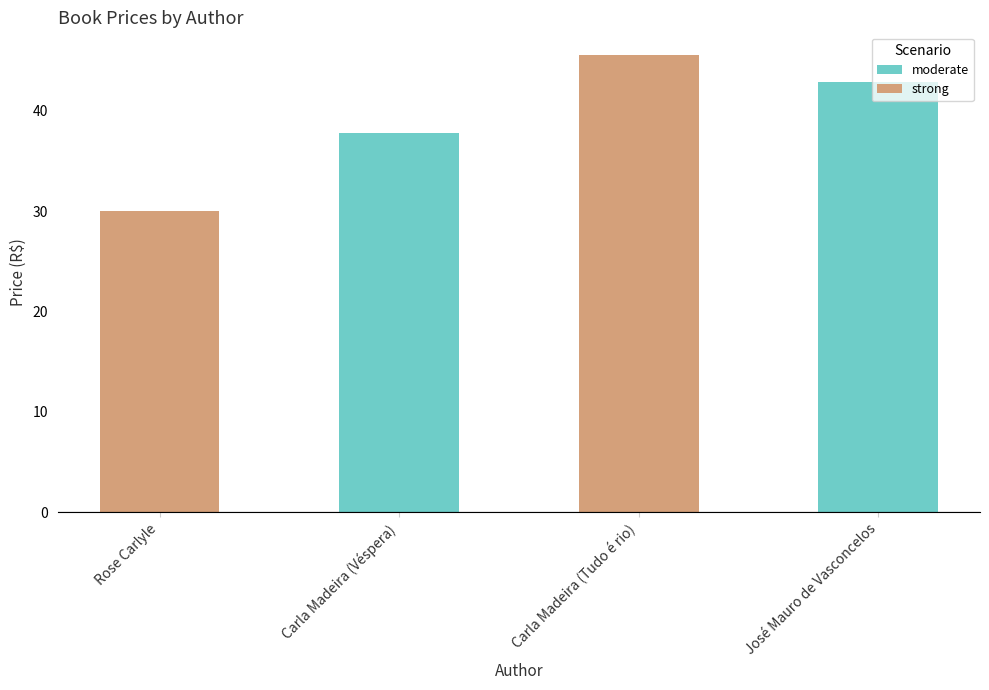

Are the bars grouped side by side (vs. stacked)?

No